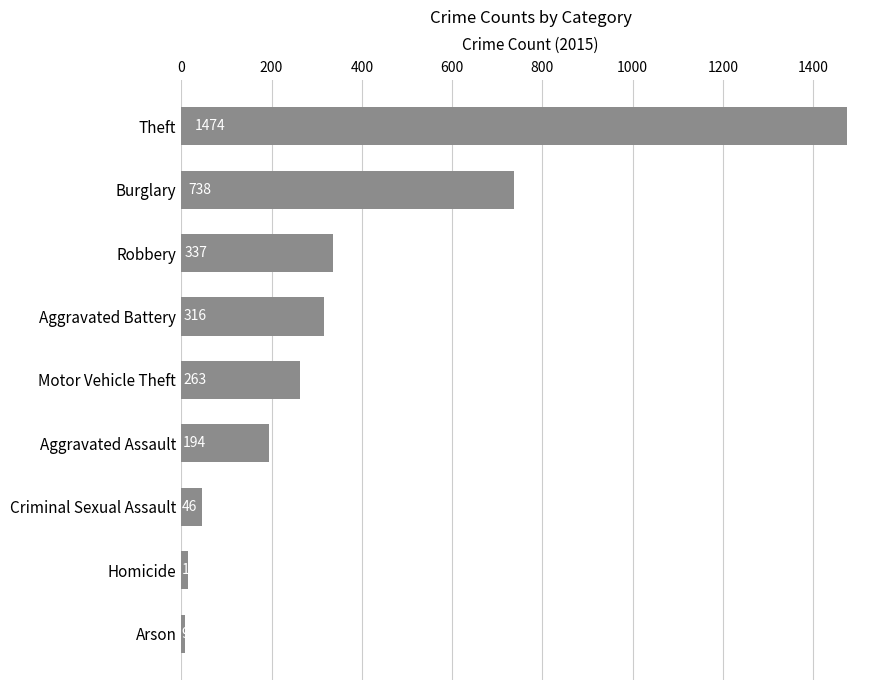

How many distinct data groups are displayed?

1